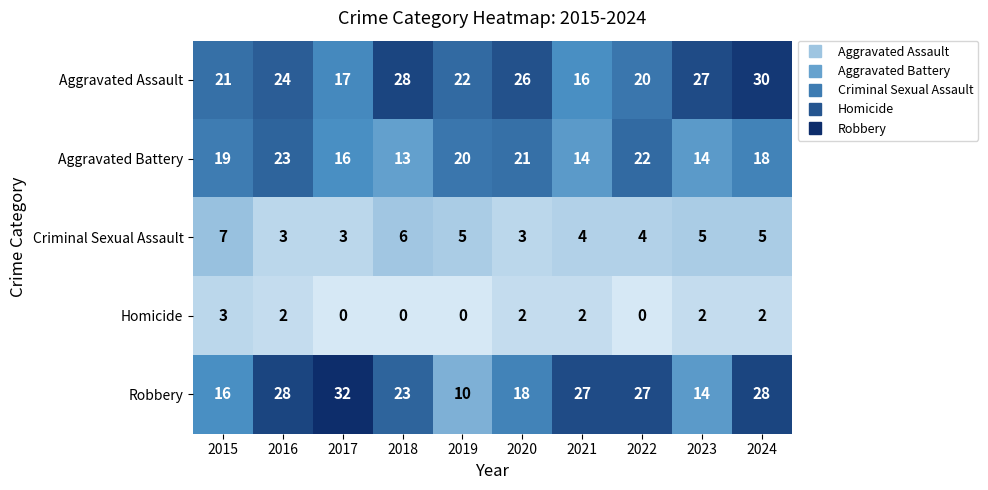

How many series are shown in this chart?

5